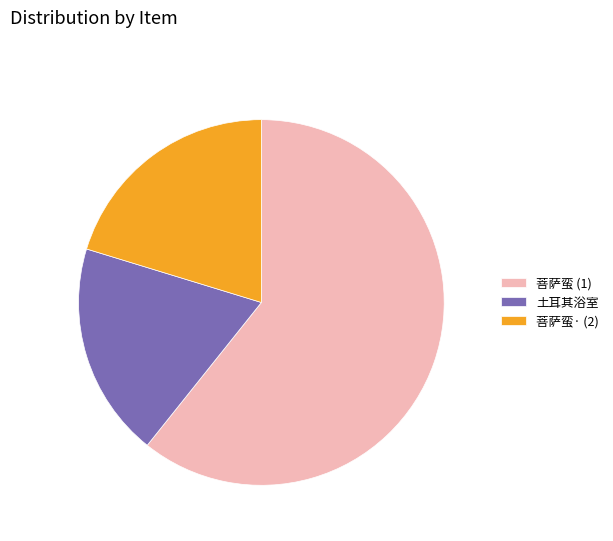

Count the number of slices in the pie.

3